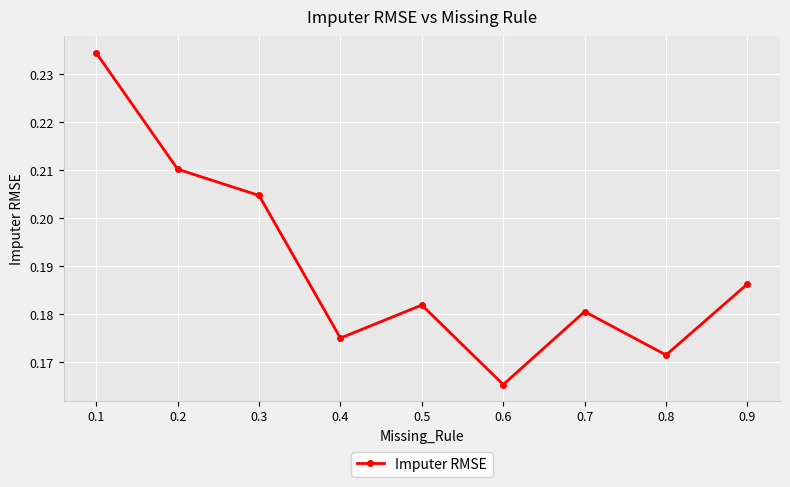

List the labels in order of value, largest first.

0.1, 0.2, 0.3, 0.9, 0.5, 0.7, 0.4, 0.8, 0.6